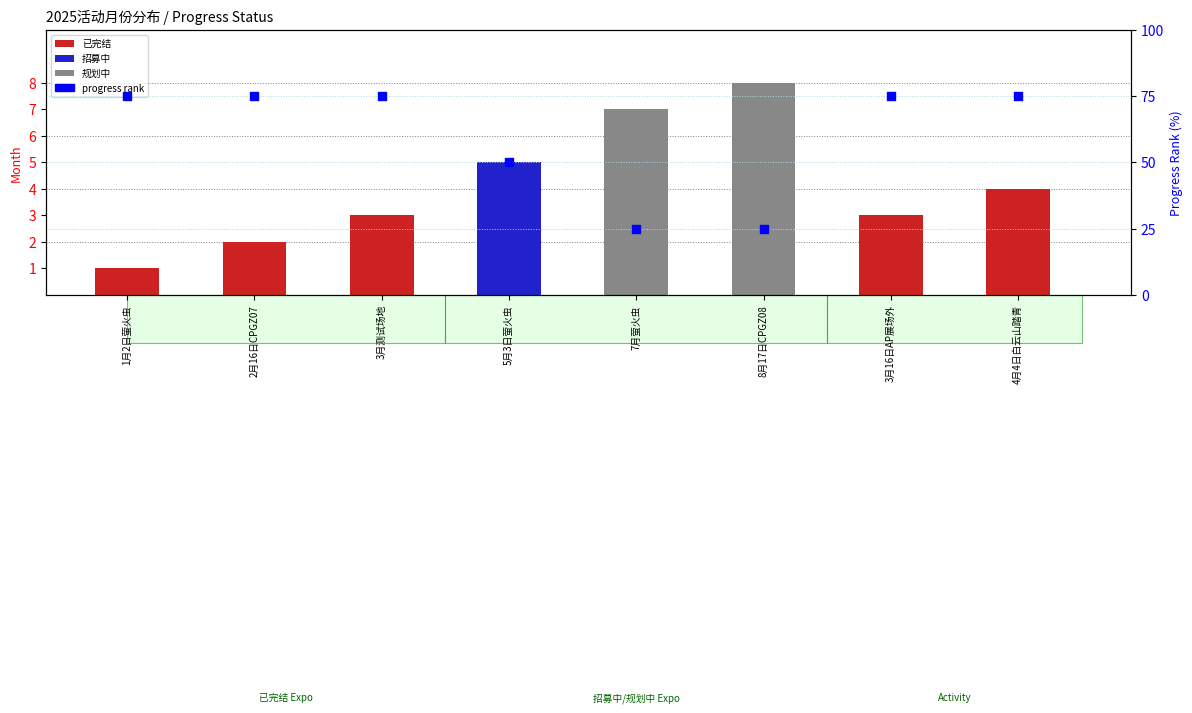

Approximately how many times larger is the value at 2月16日CPGZ07 compared to 1月2日萤火虫?

1.0